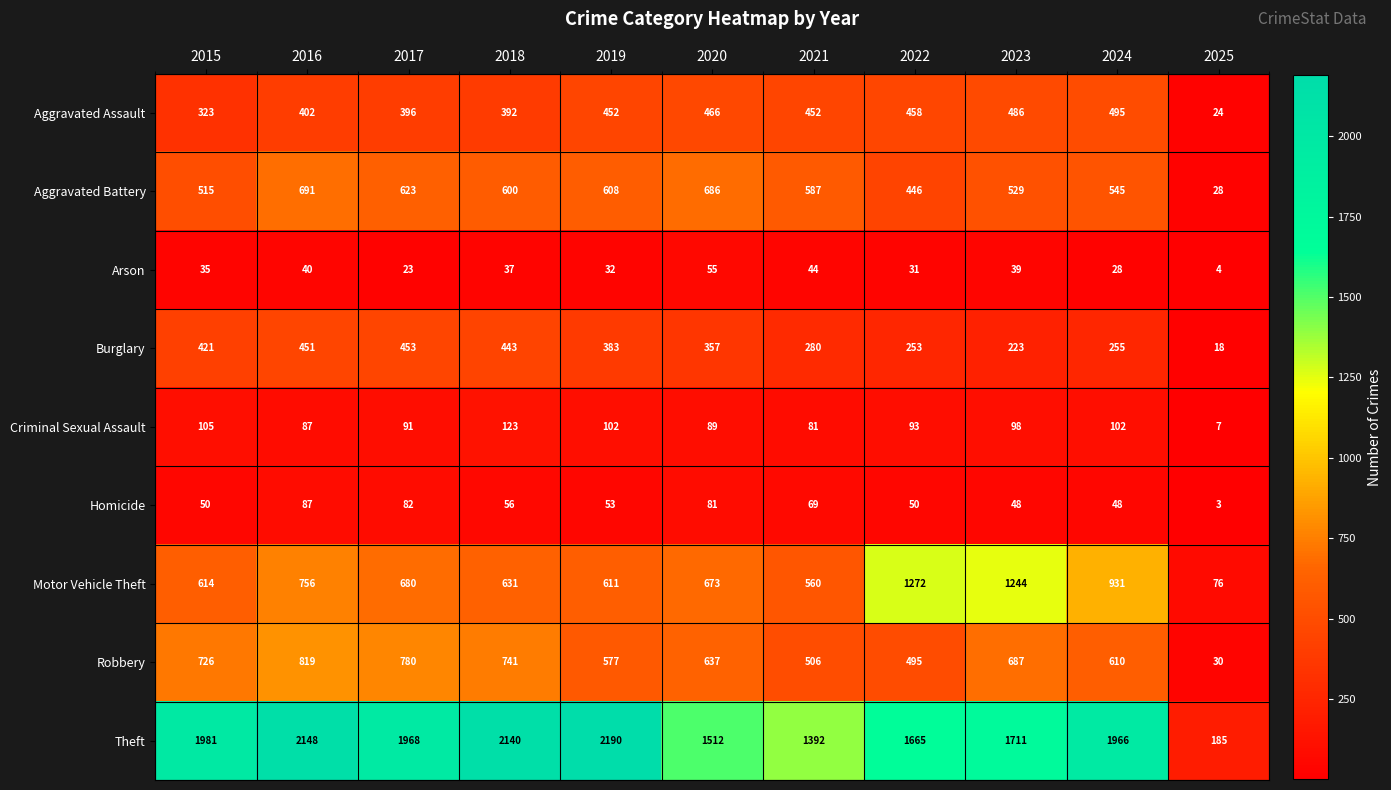

What is the sum of all Arson values?

368